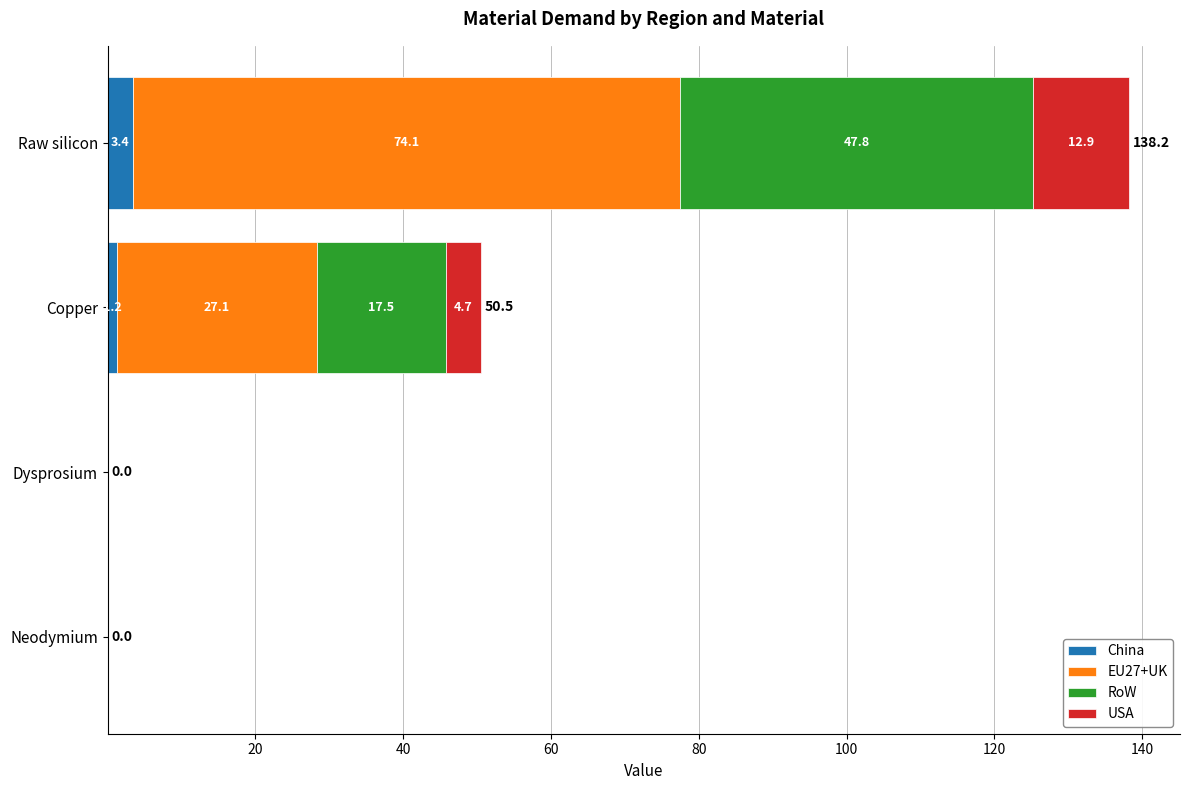

What value does the China series have at Raw silicon?

3.4